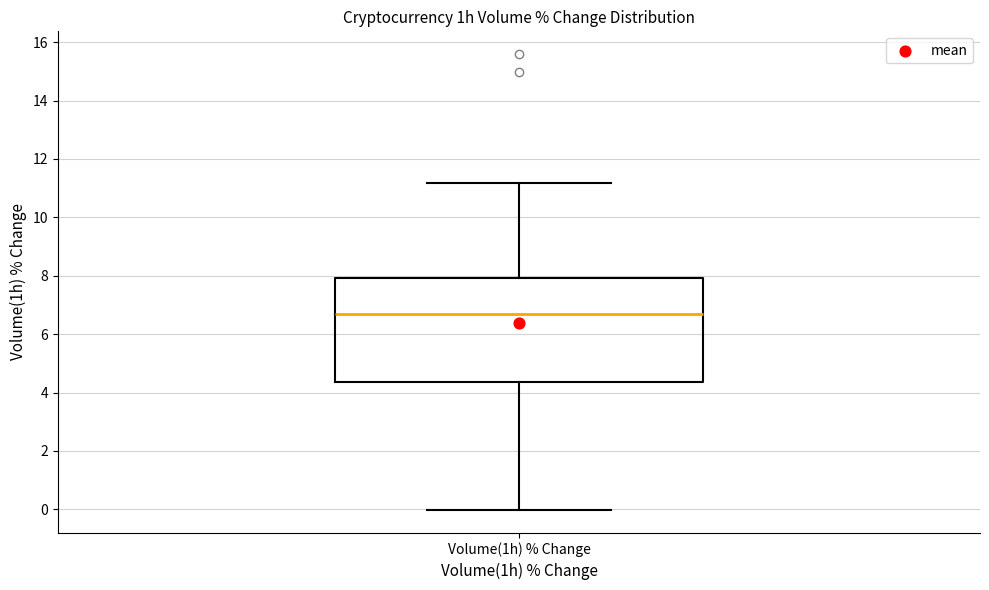

Read this box plot against the y-axis: the position of the median line, the range covered by the box, and the ends of both whiskers. The values are not printed on the chart, so give them approximately, as read against the axis.

median 6.8, box 4.4 to 8.0, whiskers 0.0 to 11.2